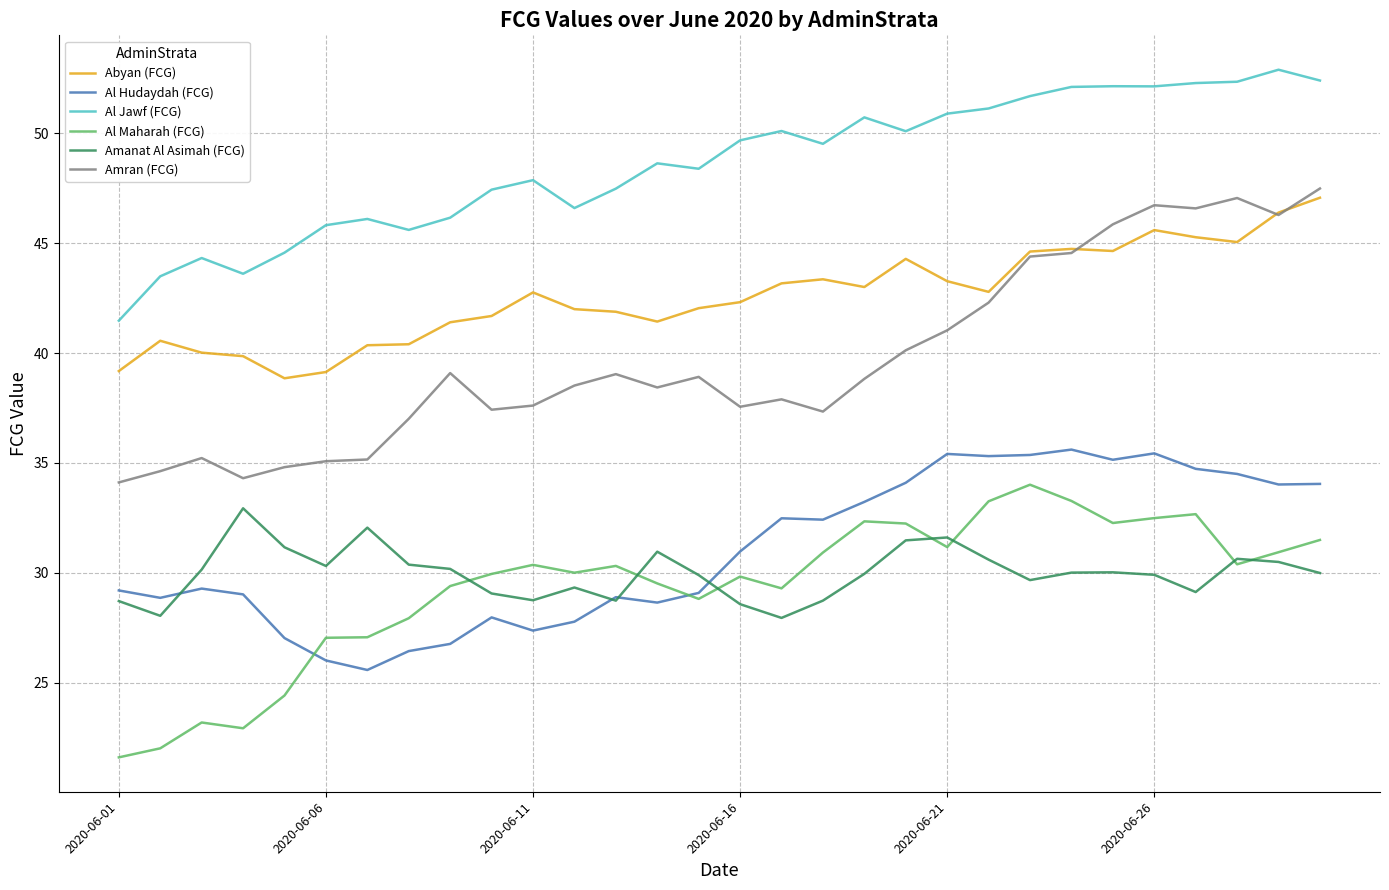

True or false: Abyan (FCG) and Al Maharah (FCG) cross at least once.

False